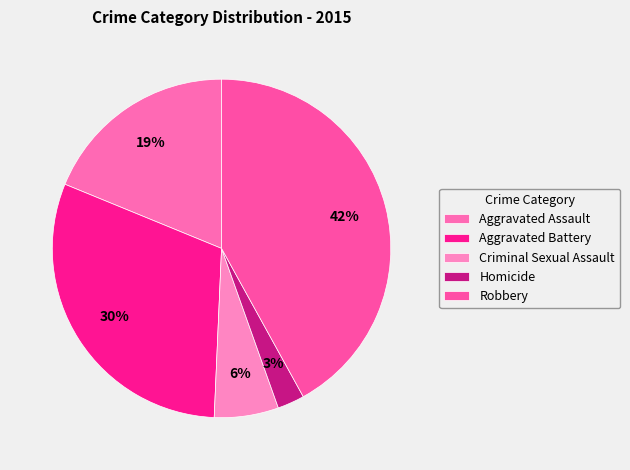

Approximately how many times larger is the value at Criminal Sexual Assault compared to Aggravated Battery?

0.2